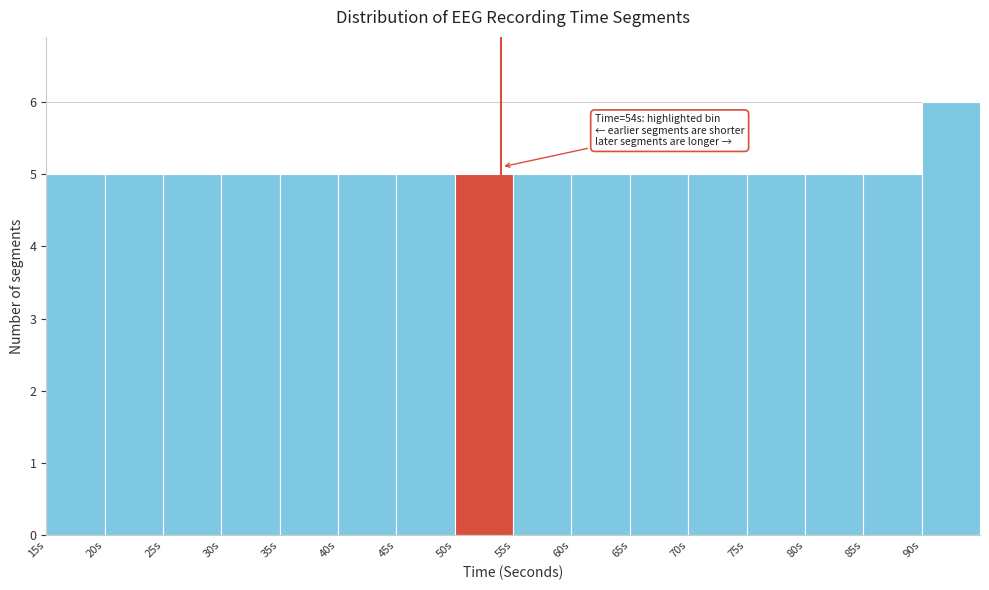

Which range on the x-axis has the tallest bar?

90 to 95